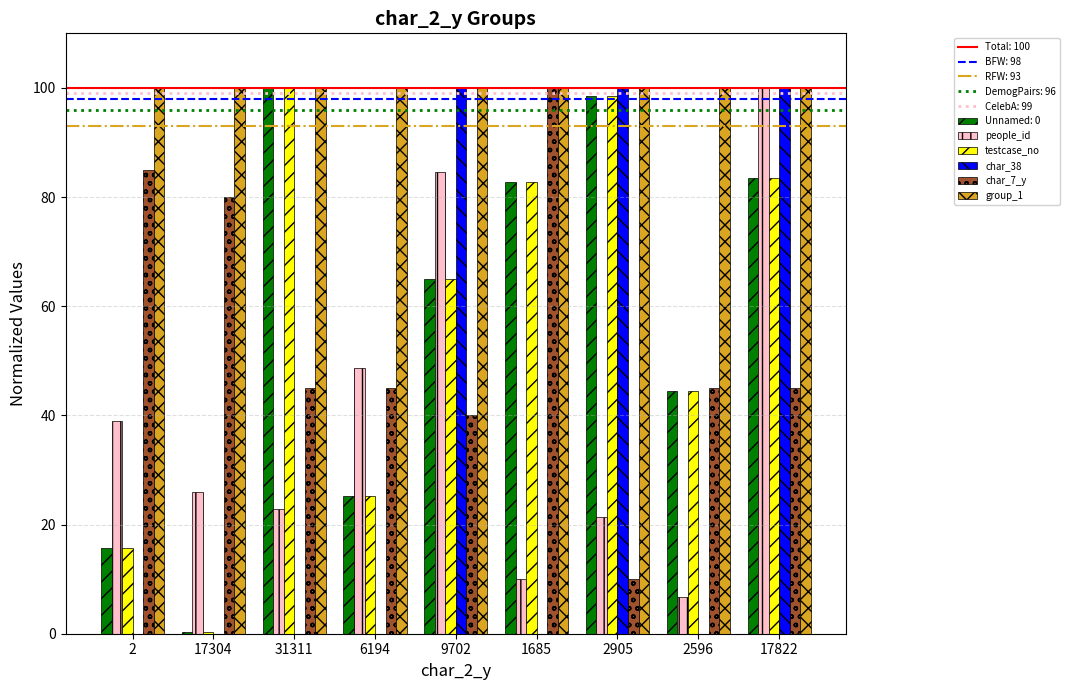

What is the sum of the group_1 values at 1685 and 17822?

200.0